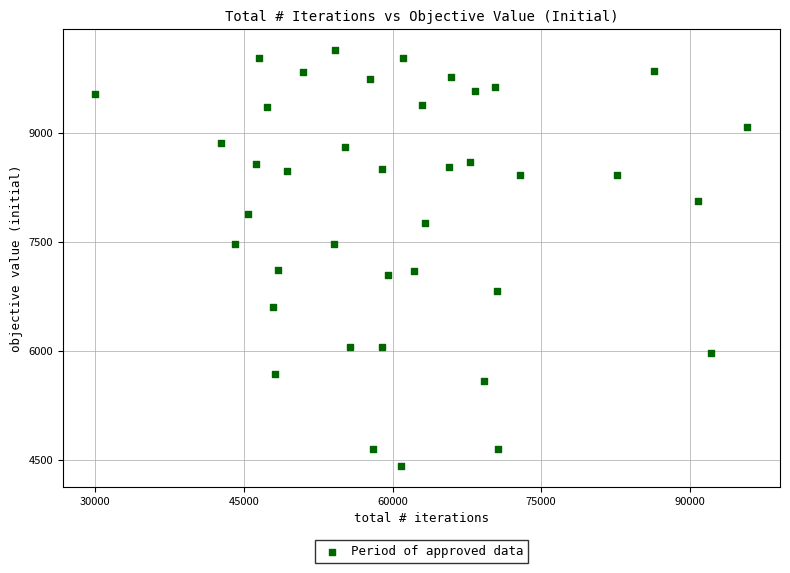

What is the range of X values (max minus min)?

65836